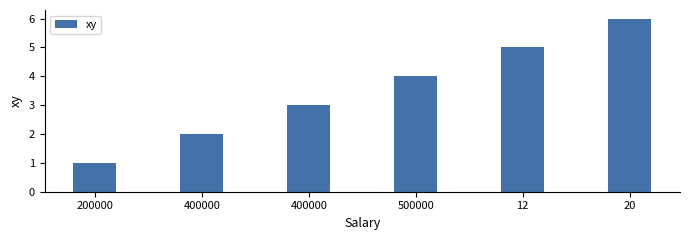

List the labels in order of value, smallest first.

200000, 400000, 400000, 500000, 12, 20